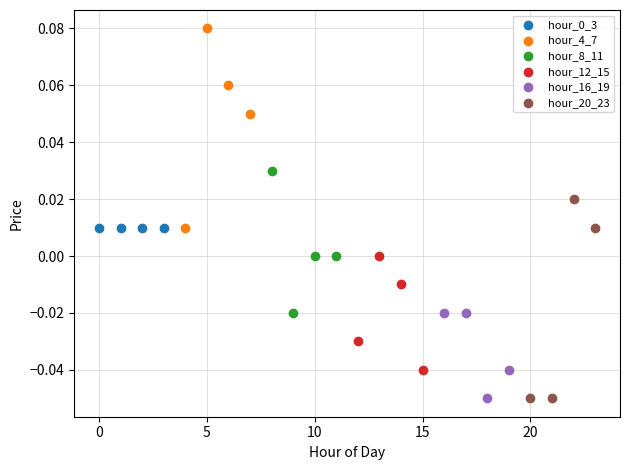

Which series contains the highest Y value?

hour_4_7